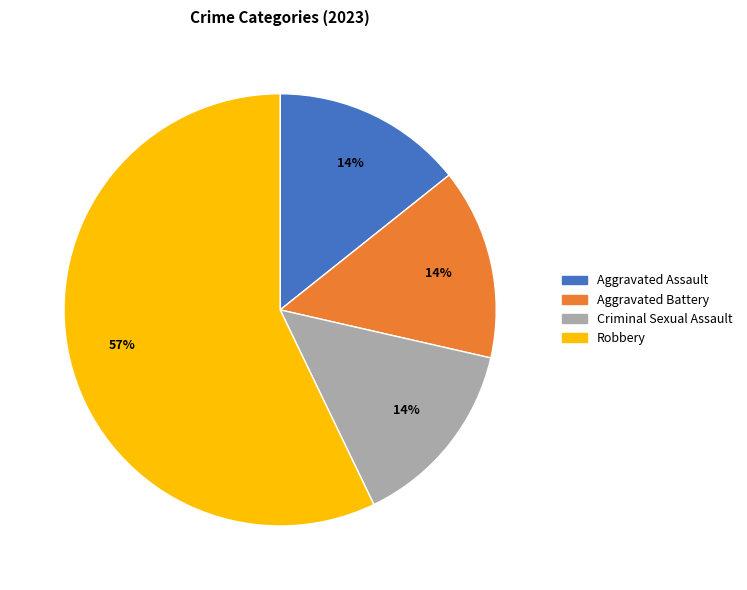

Which has a higher value, Robbery or Criminal Sexual Assault?

Robbery